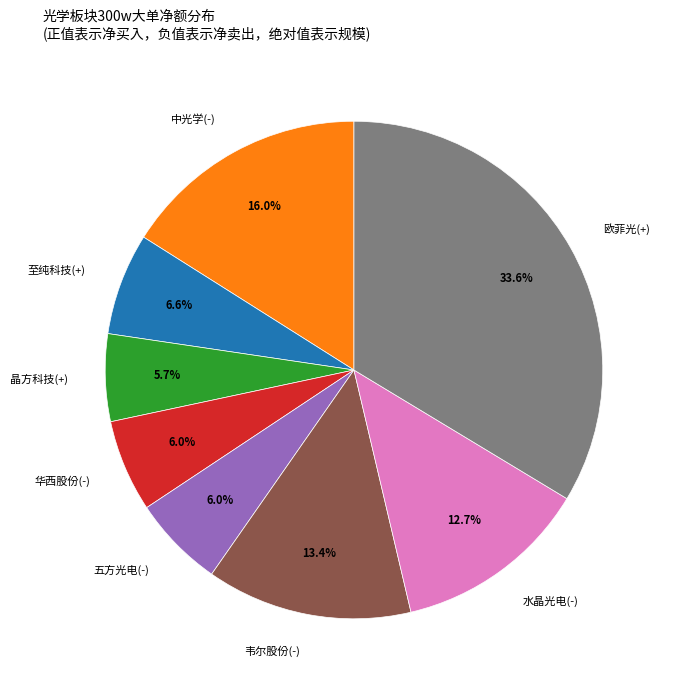

What is the largest slice in the pie chart?

欧菲光(+)